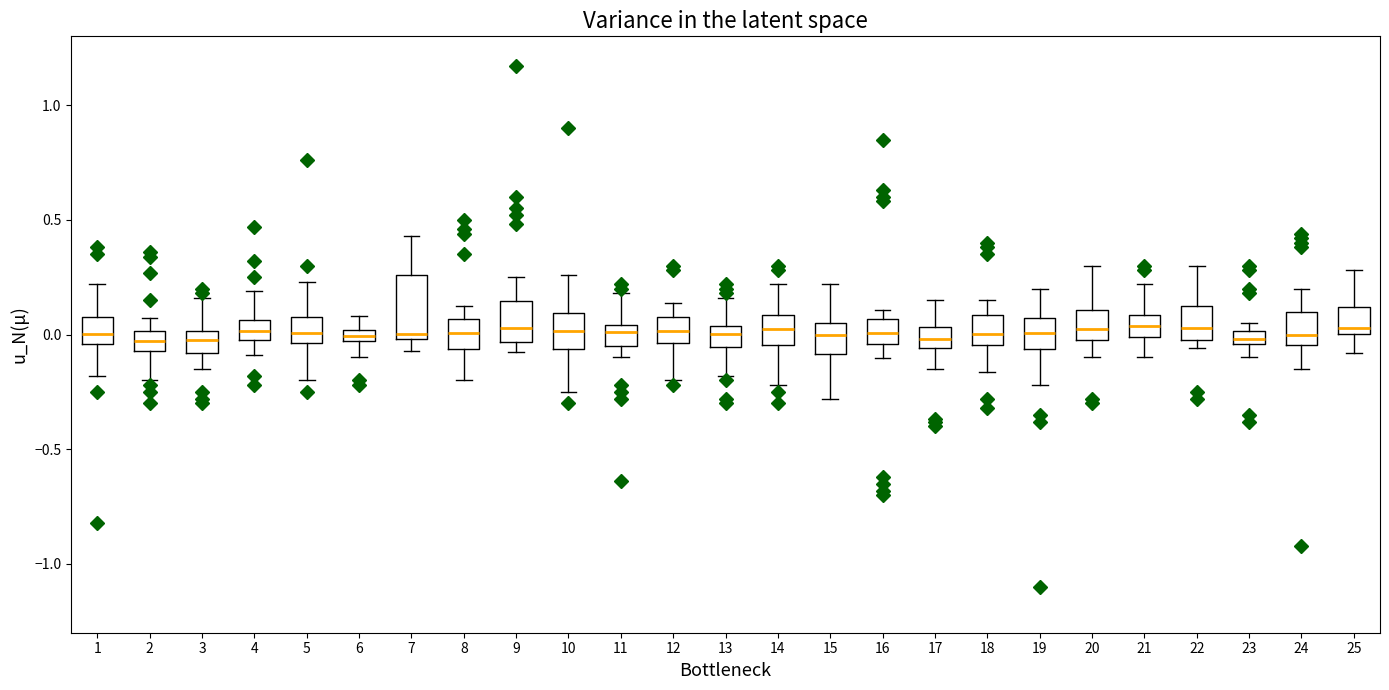

Where does the lower whisker of the box at x = 4 end on the y-axis? The values are not printed on the chart, so give them approximately, as read against the axis.

-0.10